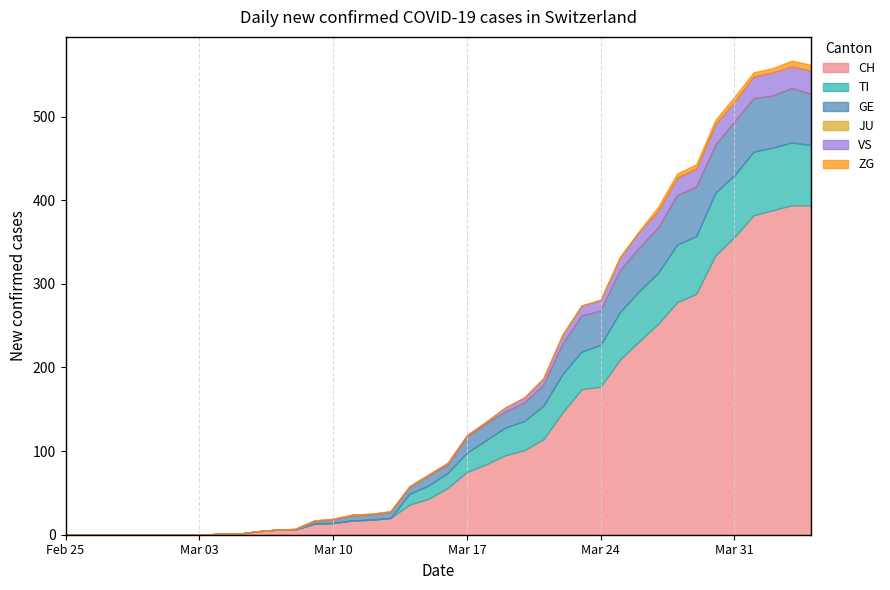

True or false: JU and TI intersect in this chart.

False